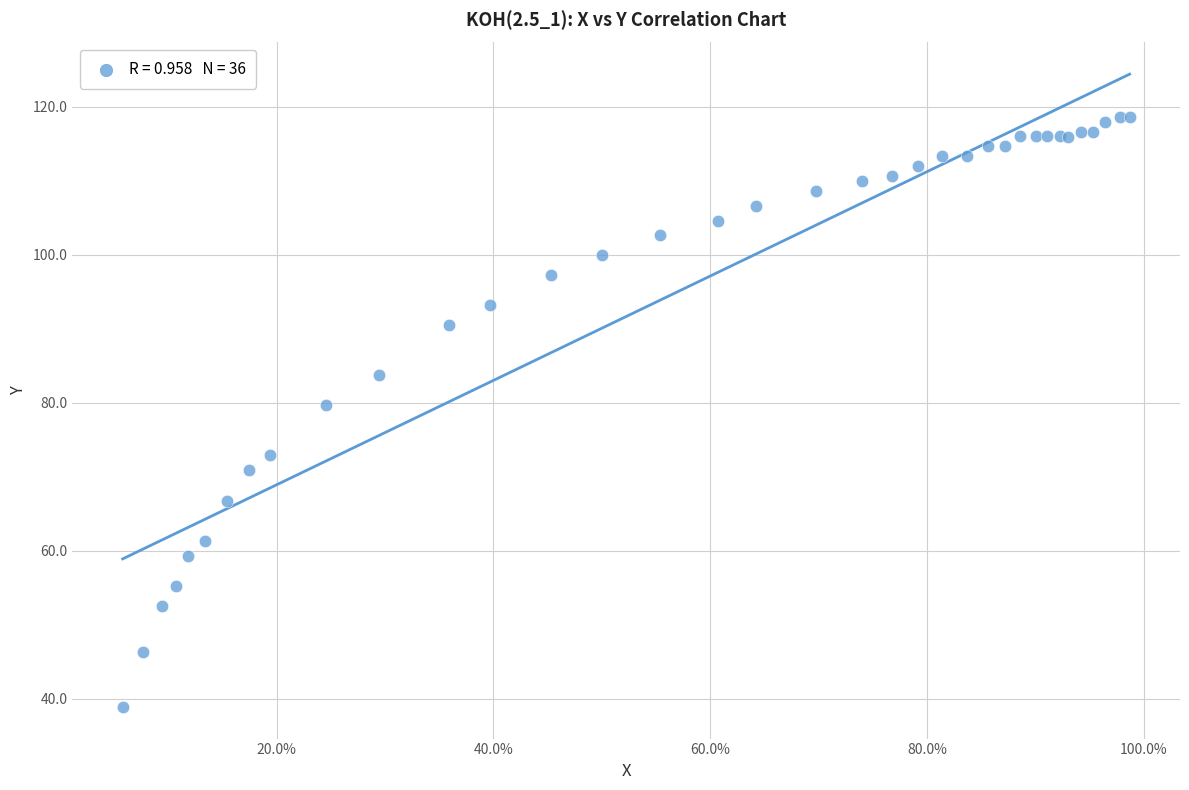

What Y value in the scatter plot is closest to 78?

79.7